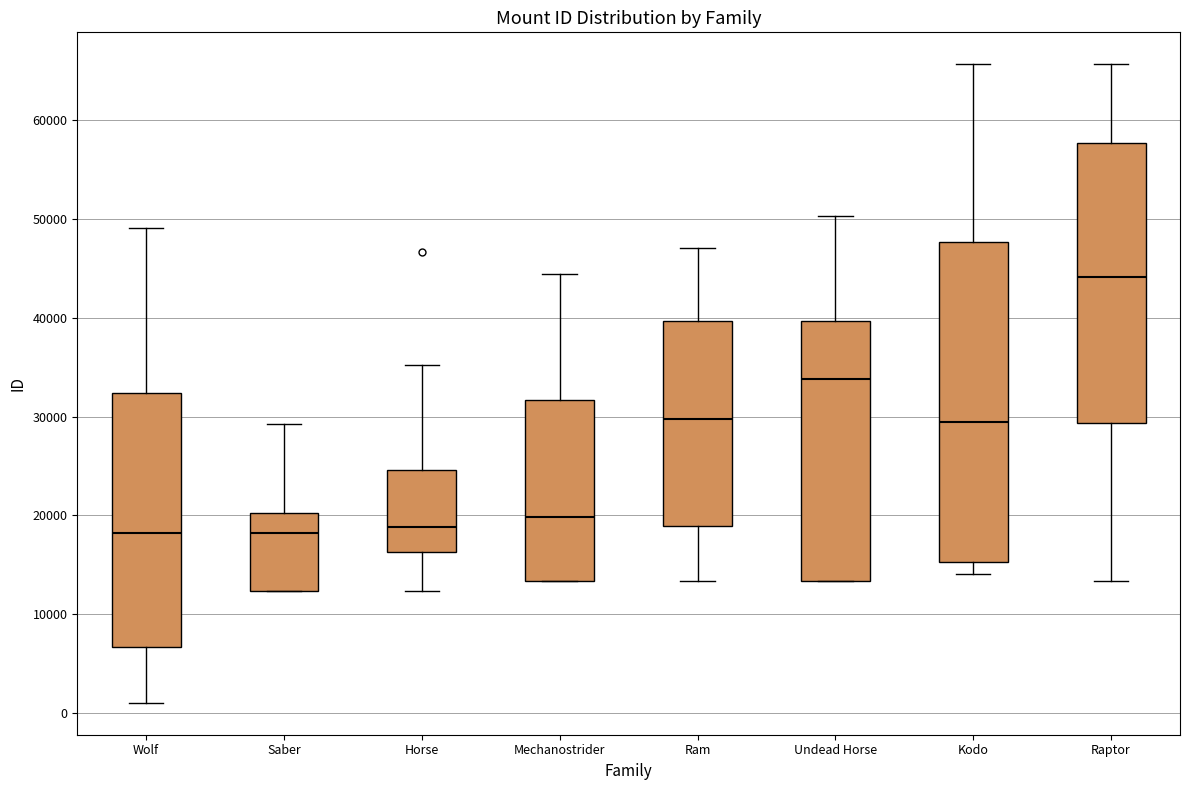

Comparing the boxes themselves (not the whiskers), which one is the tallest?

Kodo